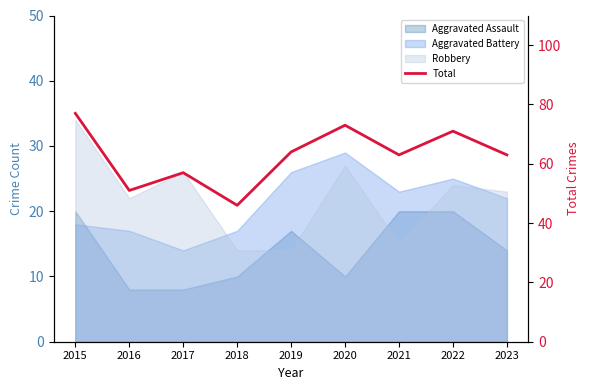

Does the chart have visible grid lines?

No